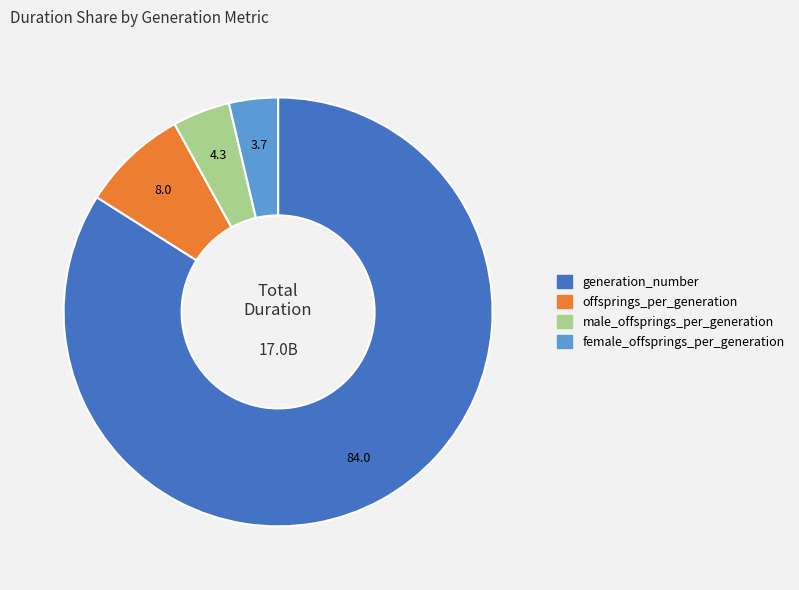

Rank the categories by value from highest to lowest.

generation_number, offsprings_per_generation, male_offsprings_per_generation, female_offsprings_per_generation